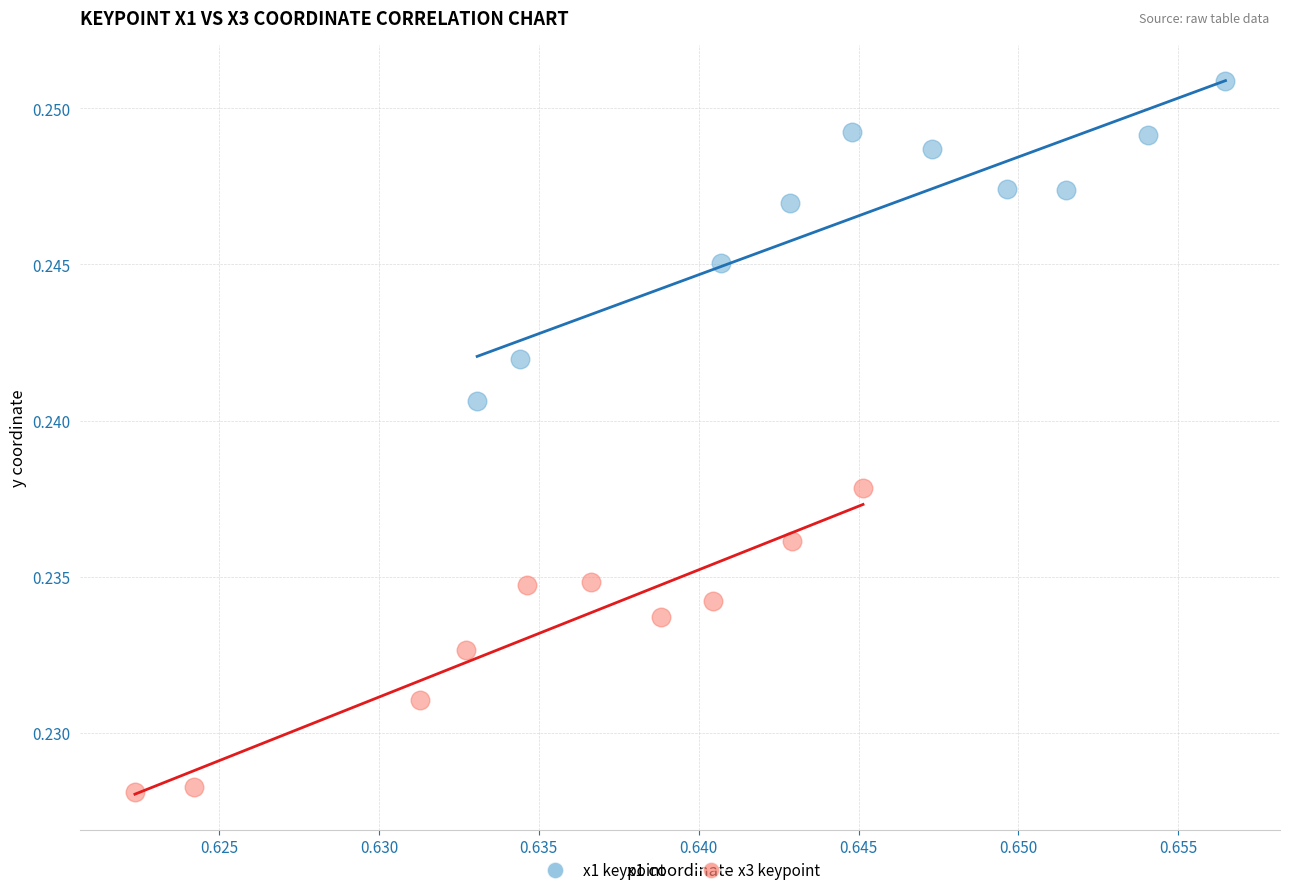

Which series reaches the minimum Y coordinate?

x3 keypoint